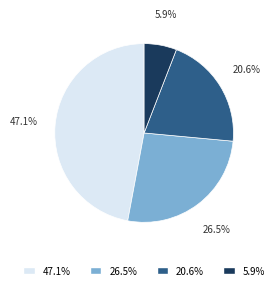

Does any single category account for the majority?

No